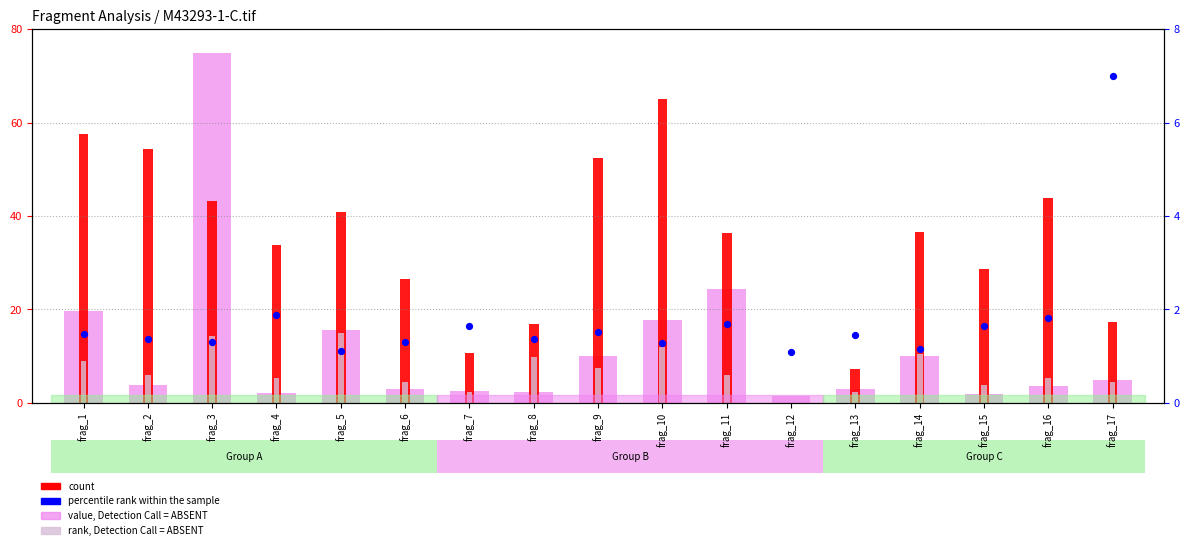

Which series has the largest total across all categories?

count